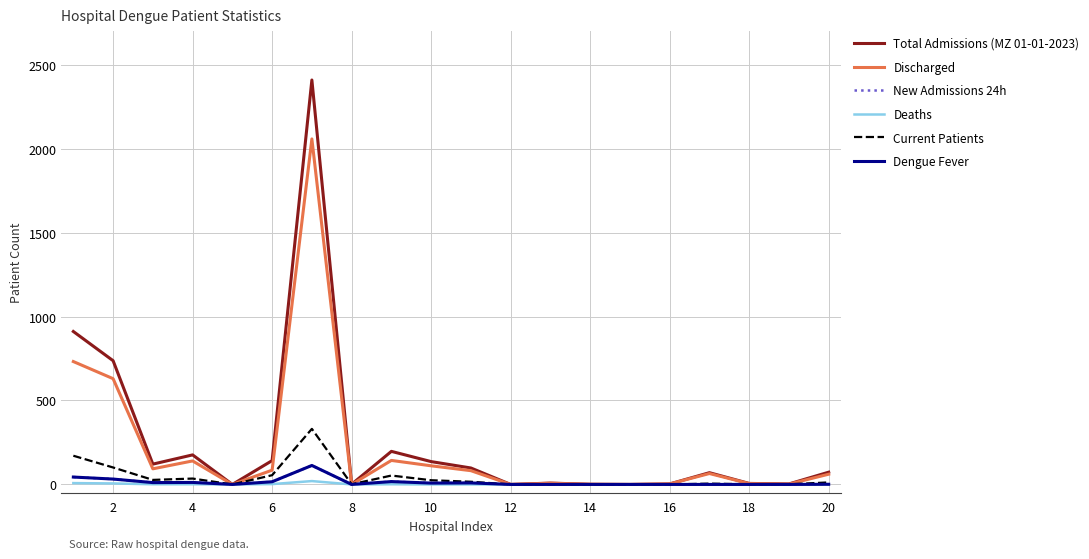

Does the chart have visible grid lines?

Yes